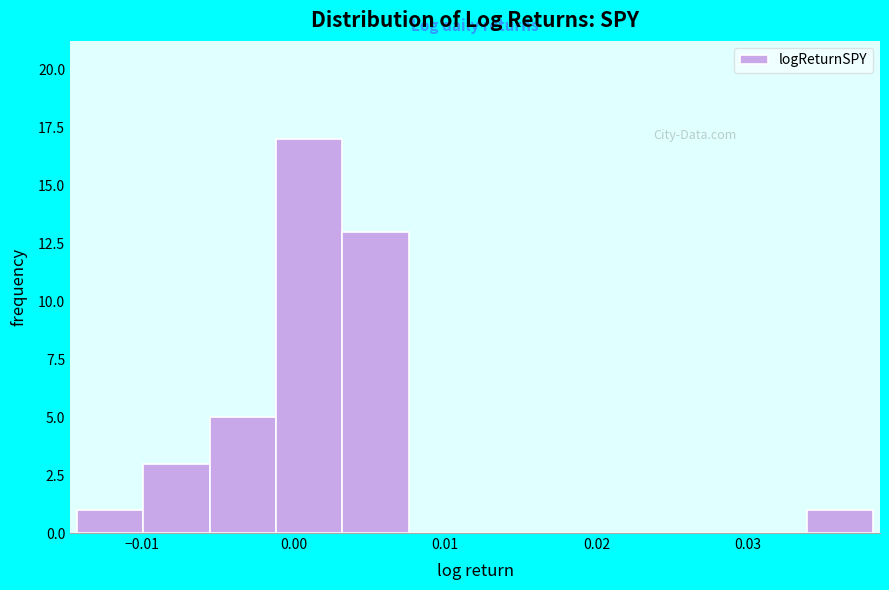

Reading left to right, list every bar in this chart as the range it spans on the x-axis followed by its height. Neither the bar edges nor the heights are printed on the chart, so give them approximately, as read against the axes.

-0.014 to -0.010: 1
-0.010 to -0.006: 3
-0.006 to -0.001: 5
-0.001 to 0.003: 17
0.003 to 0.008: 13
0.008 to 0.012: 0
0.012 to 0.016: 0
0.016 to 0.021: 0
0.021 to 0.025: 0
0.025 to 0.030: 0
0.030 to 0.034: 0
0.034 to 0.038: 1